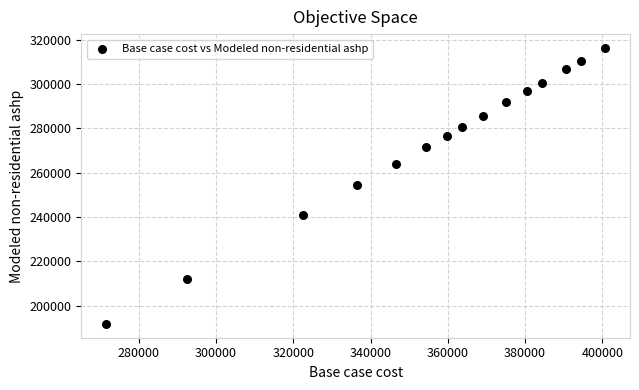

What is the range of Y values (max minus min)?

124523.2